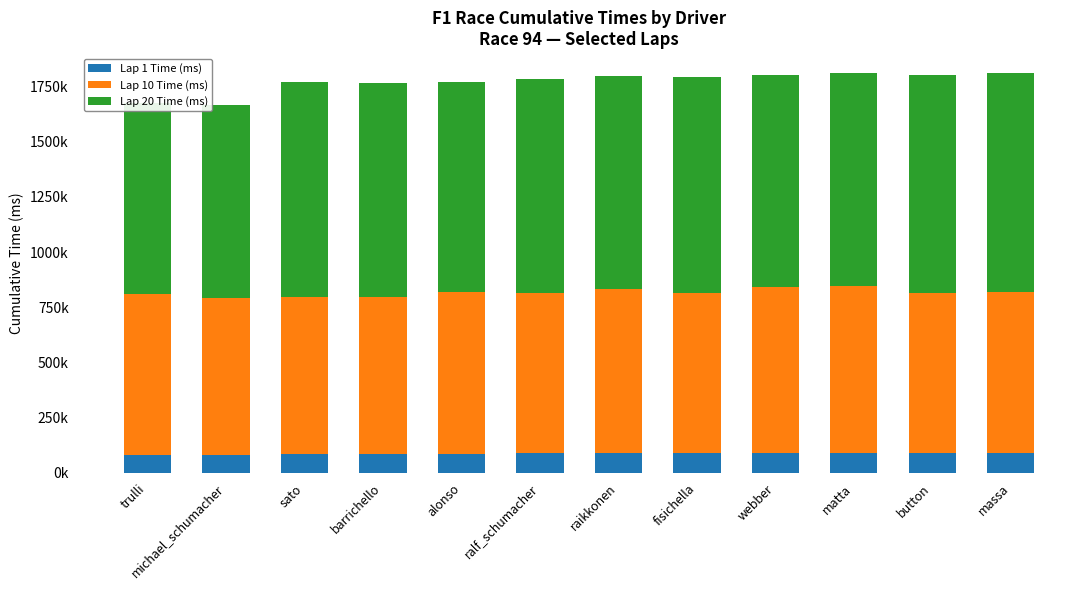

Are the bars horizontal?

No